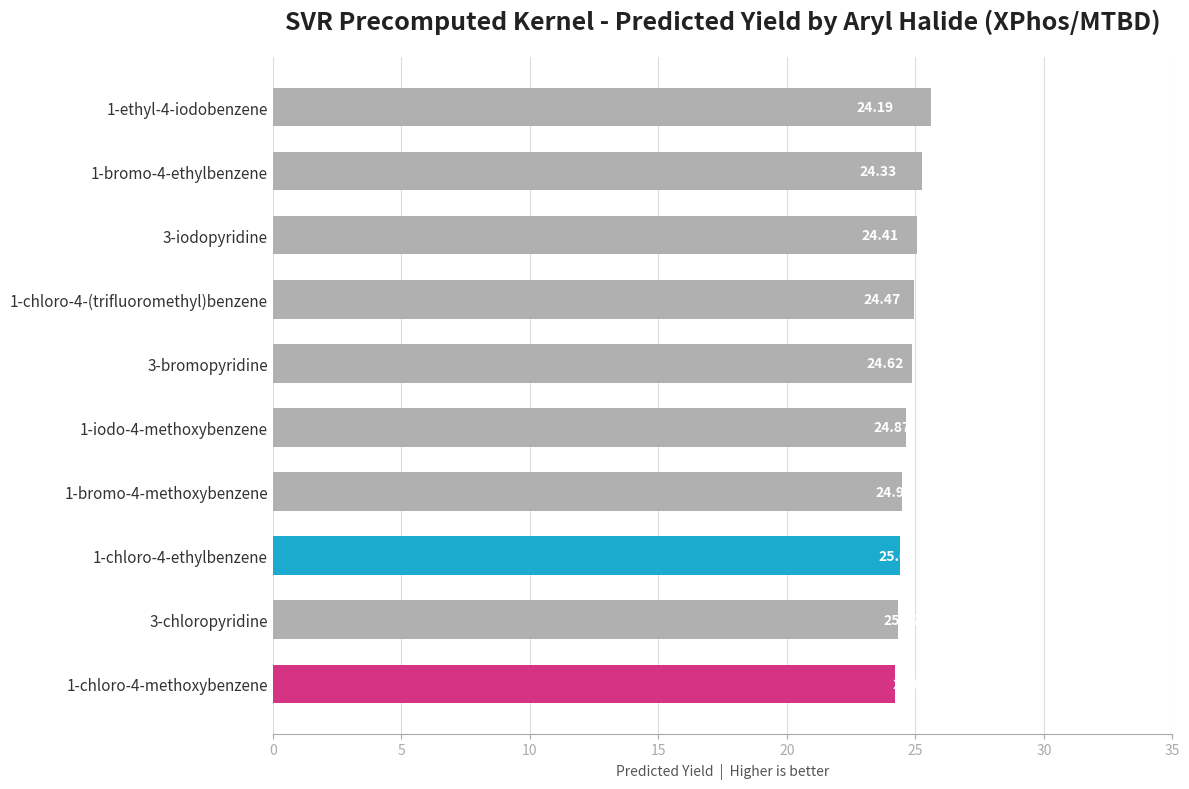

What is the sum of the values at 3-bromopyridine and 1-bromo-4-methoxybenzene?

49.3